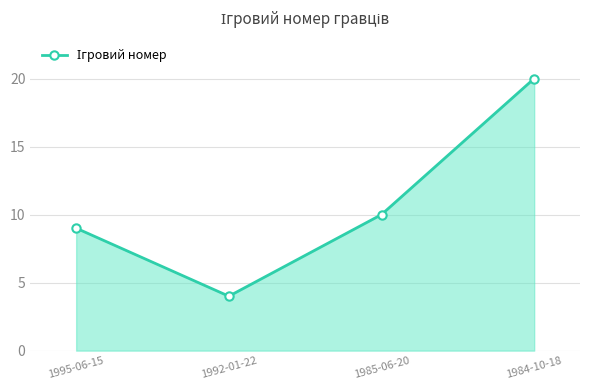

Reading left to right, extract all data points from this chart.

9	4	10	20